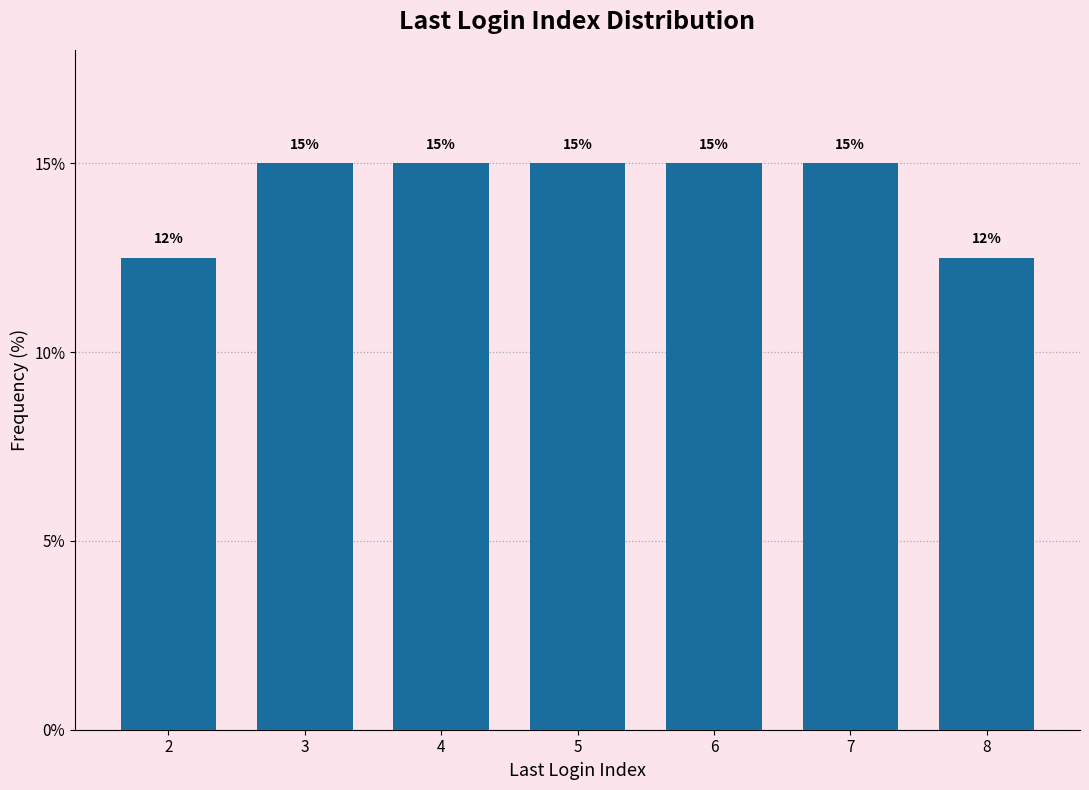

What is the minimum value shown in the chart?

12.5